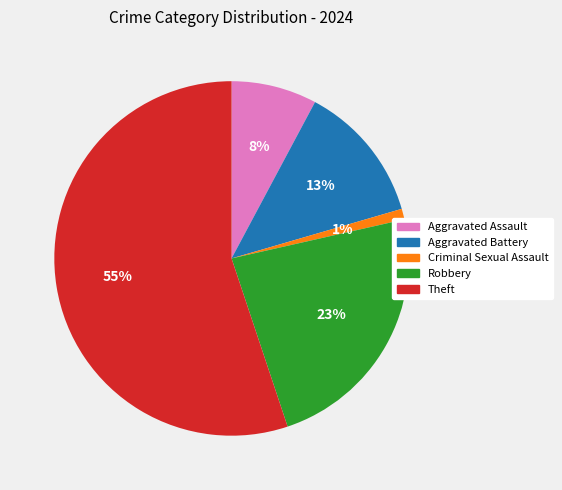

To the nearest percent, what portion does Robbery represent?

23%